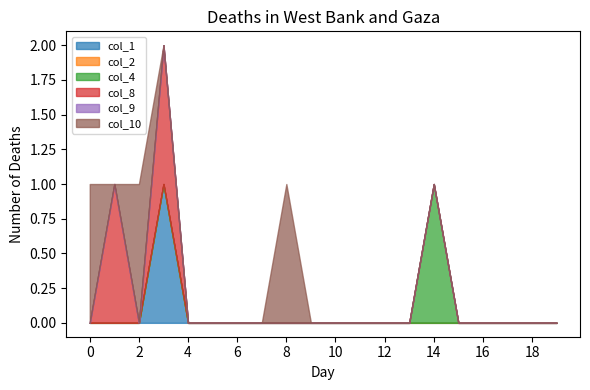

What are all the series names shown in the legend?

col_1, col_2, col_4, col_8, col_9, col_10